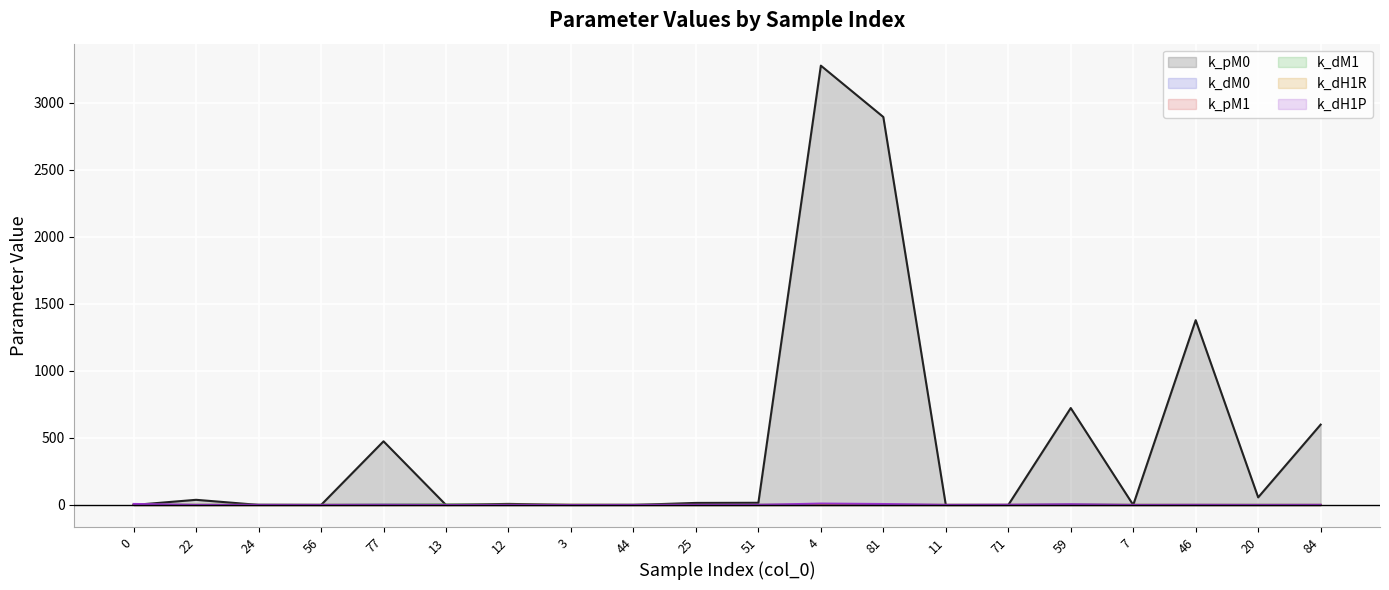

At which category does k_pM0 reach its first local peak?

22